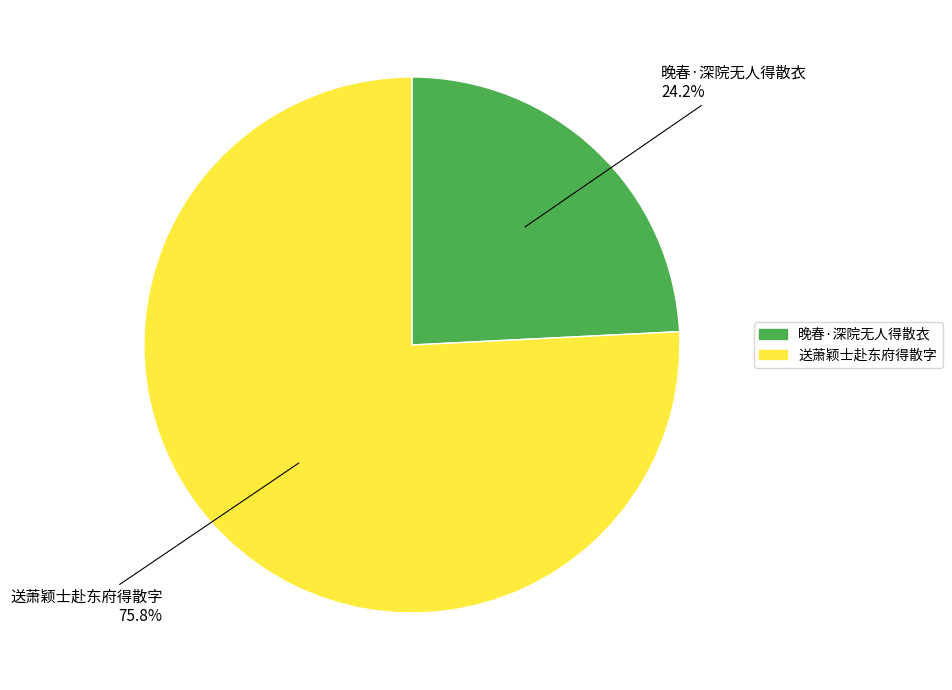

Which slice represents more than half of the pie?

送萧颖士赴东府得散字